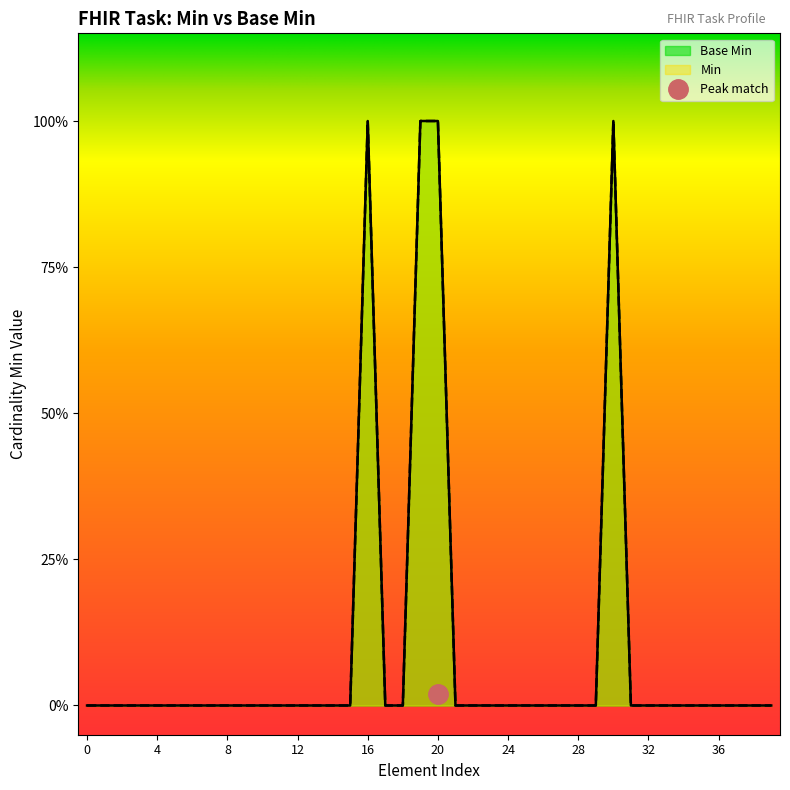

At how many categories does at least one series exceed 0?

4